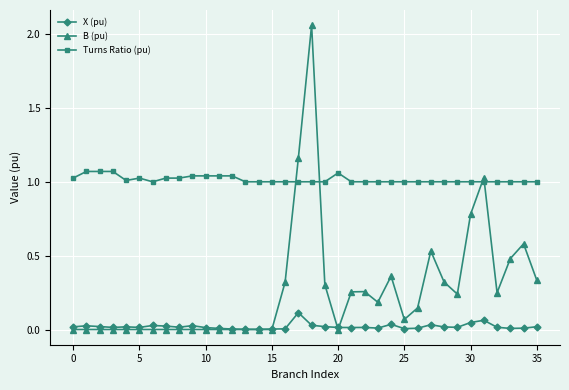

Which series has the widest spread of values?

B (pu)